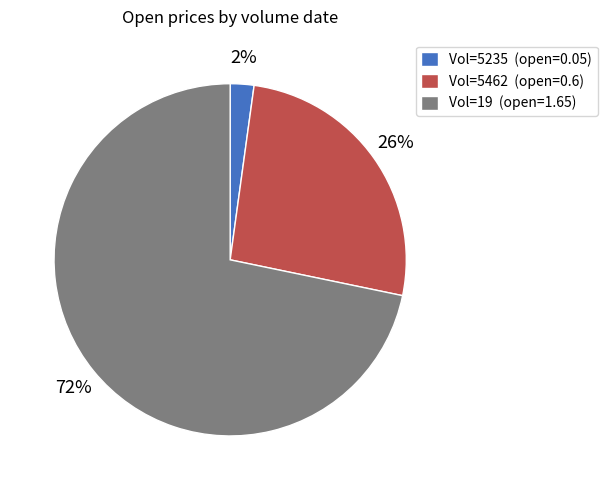

Is there a majority slice in this chart?

Yes